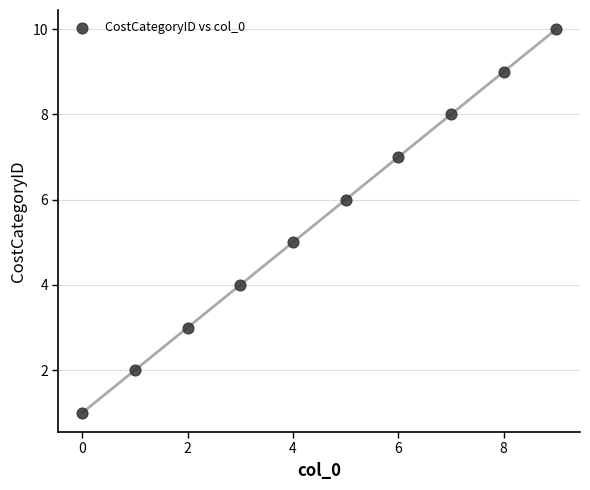

What is the range of Y values (max minus min)?

9